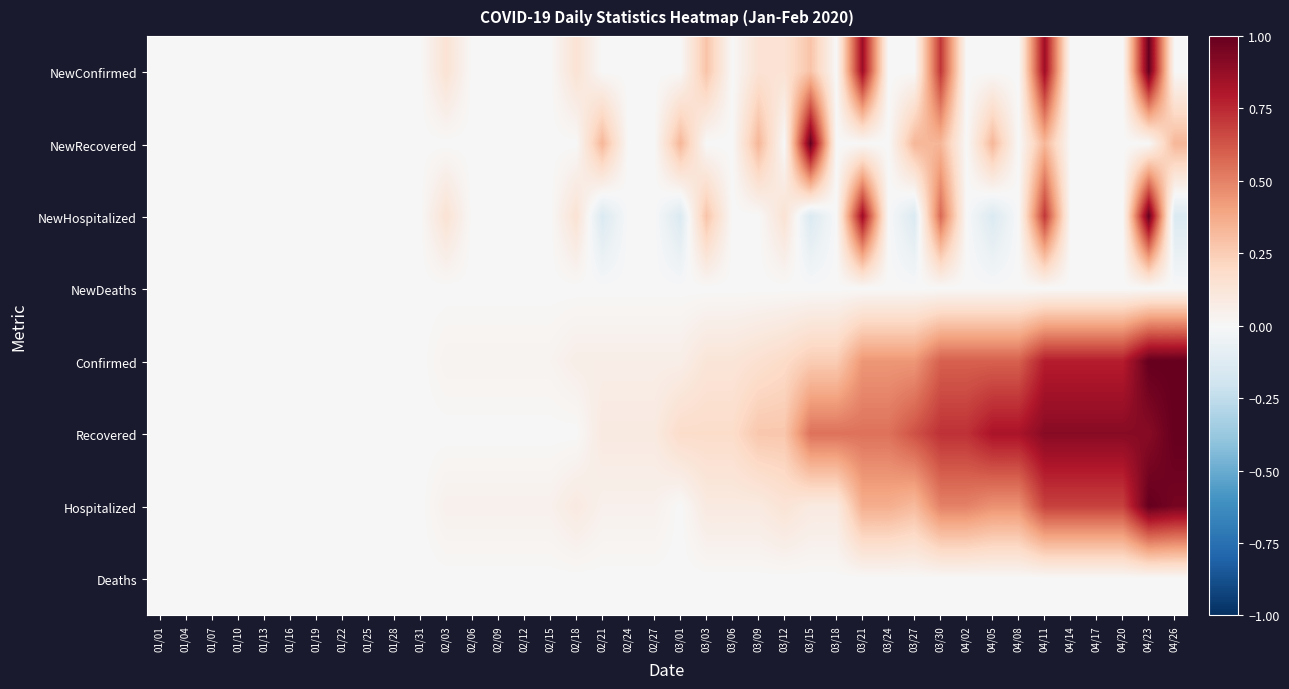

Reading left to right, list all the values displayed in this chart.

NewConfirmed: 01/01=0.0	01/04=0.0	01/07=0.0	01/10=0.0	01/13=0.0	01/16=0.0	01/19=0.0	01/22=0.0	01/25=0.0	01/28=0.0	01/31=0.0	02/03=0.1	02/06=0.0	02/09=0.0	02/12=0.0	02/15=0.0	02/18=0.1	02/21=0.0	02/24=0.0	02/27=0.0	03/01=0.0	03/03=0.3	03/06=0.0	03/09=0.1	03/12=0.1	03/15=0.3	03/18=0.0	03/21=0.9	03/24=0.0	03/27=0.0	03/30=0.7	04/02=0.0	04/05=0.0	04/08=0.0	04/11=0.9	04/14=0.0	04/17=0.0	04/20=0.0	04/23=1.0	04/26=0.0
NewRecovered: 01/01=0.0	01/04=0.0	01/07=0.0	01/10=0.0	01/13=0.0	01/16=0.0	01/19=0.0	01/22=0.0	01/25=0.0	01/28=0.0	01/31=0.0	02/03=0.0	02/06=0.0	02/09=0.0	02/12=0.0	02/15=0.0	02/18=0.0	02/21=0.3	02/24=0.0	02/27=0.0	03/01=0.3	03/03=0.0	03/06=0.0	03/09=0.3	03/12=0.0	03/15=1.0	03/18=0.0	03/21=0.0	03/24=0.0	03/27=0.3	03/30=0.3	04/02=0.0	04/05=0.3	04/08=0.0	04/11=0.3	04/14=0.0	04/17=0.0	04/20=0.0	04/23=0.0	04/26=0.3
NewHospitalized: 01/01=0.0	01/04=0.0	01/07=0.0	01/10=0.0	01/13=0.0	01/16=0.0	01/19=0.0	01/22=0.0	01/25=0.0	01/28=0.0	01/31=0.0	02/03=0.1	02/06=0.0	02/09=0.0	02/12=0.0	02/15=0.0	02/18=0.1	02/21=-0.1	02/24=0.0	02/27=0.0	03/01=-0.1	03/03=0.3	03/06=0.0	03/09=0.0	03/12=0.1	03/15=-0.1	03/18=0.0	03/21=0.9	03/24=0.0	03/27=-0.1	03/30=0.6	04/02=0.0	04/05=-0.1	04/08=0.0	04/11=0.7	04/14=0.0	04/17=0.0	04/20=0.0	04/23=1.0	04/26=-0.1
NewDeaths: 01/01=0.0	01/04=0.0	01/07=0.0	01/10=0.0	01/13=0.0	01/16=0.0	01/19=0.0	01/22=0.0	01/25=0.0	01/28=0.0	01/31=0.0	02/03=0.0	02/06=0.0	02/09=0.0	02/12=0.0	02/15=0.0	02/18=0.0	02/21=0.0	02/24=0.0	02/27=0.0	03/01=0.0	03/03=0.0	03/06=0.0	03/09=0.0	03/12=0.0	03/15=0.0	03/18=0.0	03/21=0.0	03/24=0.0	03/27=0.0	03/30=0.0	04/02=0.0	04/05=0.0	04/08=0.0	04/11=0.0	04/14=0.0	04/17=0.0	04/20=0.0	04/23=0.0	04/26=0.0
Confirmed: 01/01=0.0	01/04=0.0	01/07=0.0	01/10=0.0	01/13=0.0	01/16=0.0	01/19=0.0	01/22=0.0	01/25=0.0	01/28=0.0	01/31=0.0	02/03=0.0	02/06=0.0	02/09=0.0	02/12=0.0	02/15=0.0	02/18=0.1	02/21=0.1	02/24=0.1	02/27=0.1	03/01=0.1	03/03=0.1	03/06=0.1	03/09=0.2	03/12=0.2	03/15=0.2	03/18=0.2	03/21=0.4	03/24=0.4	03/27=0.4	03/30=0.6	04/02=0.6	04/05=0.6	04/08=0.6	04/11=0.8	04/14=0.8	04/17=0.8	04/20=0.8	04/23=1.0	04/26=1.0
Recovered: 01/01=0.0	01/04=0.0	01/07=0.0	01/10=0.0	01/13=0.0	01/16=0.0	01/19=0.0	01/22=0.0	01/25=0.0	01/28=0.0	01/31=0.0	02/03=0.0	02/06=0.0	02/09=0.0	02/12=0.0	02/15=0.0	02/18=0.0	02/21=0.1	02/24=0.1	02/27=0.1	03/01=0.2	03/03=0.2	03/06=0.2	03/09=0.3	03/12=0.3	03/15=0.5	03/18=0.5	03/21=0.5	03/24=0.5	03/27=0.6	03/30=0.7	04/02=0.7	04/05=0.8	04/08=0.8	04/11=0.9	04/14=0.9	04/17=0.9	04/20=0.9	04/23=0.9	04/26=1.0
Hospitalized: 01/01=0.0	01/04=0.0	01/07=0.0	01/10=0.0	01/13=0.0	01/16=0.0	01/19=0.0	01/22=0.0	01/25=0.0	01/28=0.0	01/31=0.0	02/03=0.0	02/06=0.0	02/09=0.0	02/12=0.0	02/15=0.0	02/18=0.1	02/21=0.0	02/24=0.0	02/27=0.0	03/01=0.0	03/03=0.1	03/06=0.1	03/09=0.1	03/12=0.1	03/15=0.1	03/18=0.1	03/21=0.4	03/24=0.4	03/27=0.3	03/30=0.5	04/02=0.5	04/05=0.5	04/08=0.5	04/11=0.7	04/14=0.7	04/17=0.7	04/20=0.7	04/23=1.0	04/26=1.0
Deaths: 01/01=0.0	01/04=0.0	01/07=0.0	01/10=0.0	01/13=0.0	01/16=0.0	01/19=0.0	01/22=0.0	01/25=0.0	01/28=0.0	01/31=0.0	02/03=0.0	02/06=0.0	02/09=0.0	02/12=0.0	02/15=0.0	02/18=0.0	02/21=0.0	02/24=0.0	02/27=0.0	03/01=0.0	03/03=0.0	03/06=0.0	03/09=0.0	03/12=0.0	03/15=0.0	03/18=0.0	03/21=0.0	03/24=0.0	03/27=0.0	03/30=0.0	04/02=0.0	04/05=0.0	04/08=0.0	04/11=0.0	04/14=0.0	04/17=0.0	04/20=0.0	04/23=0.0	04/26=0.0